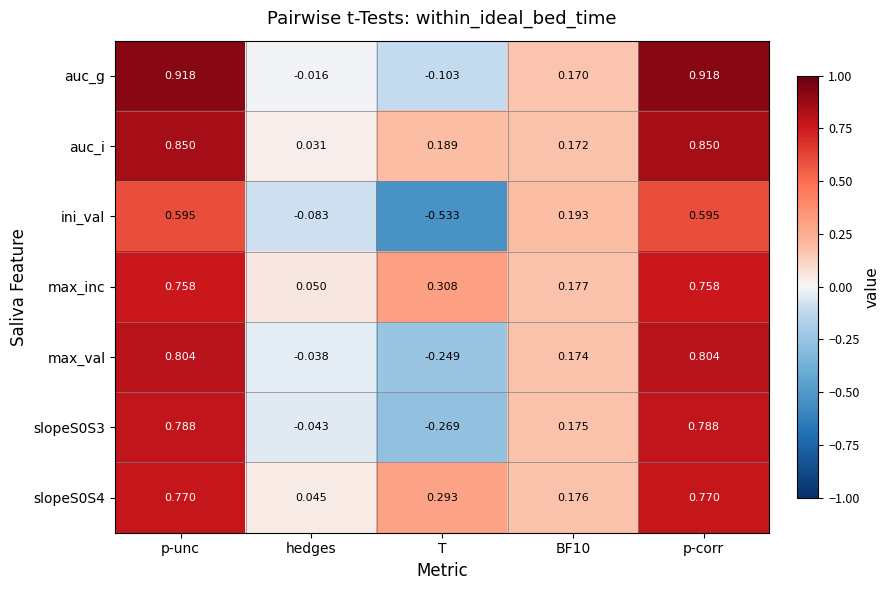

At which category does the chart reach its minimum across all series?

T